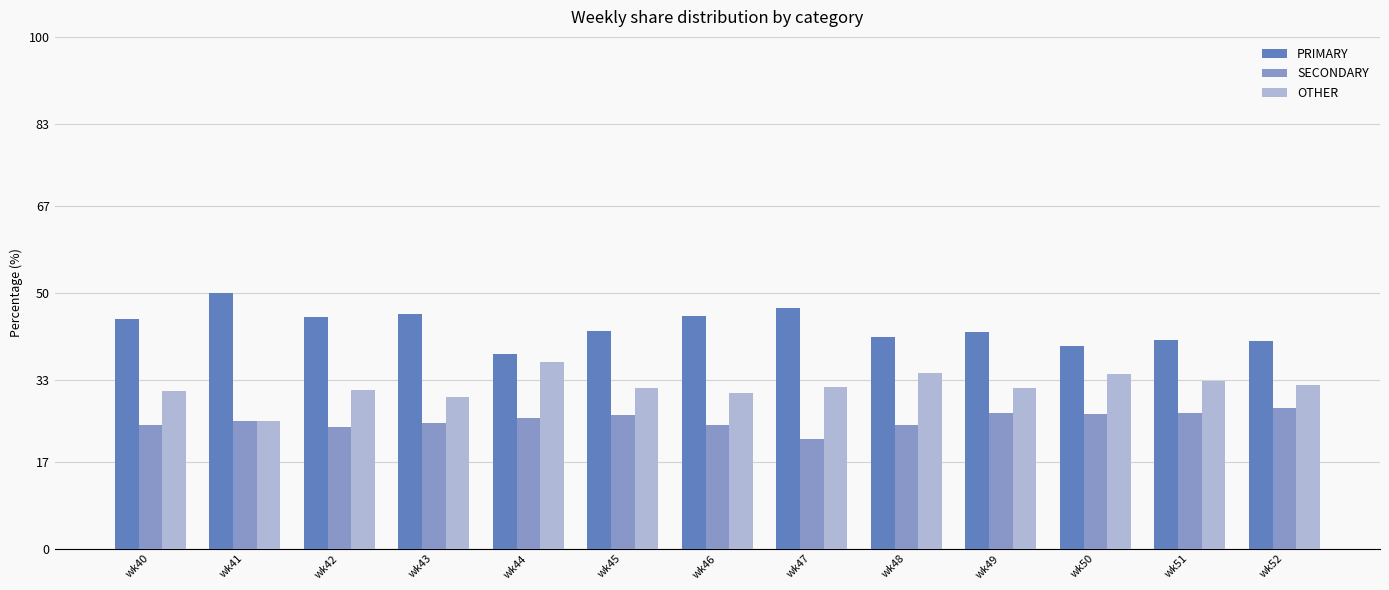

What is the total value across all series at wk45?

100.0